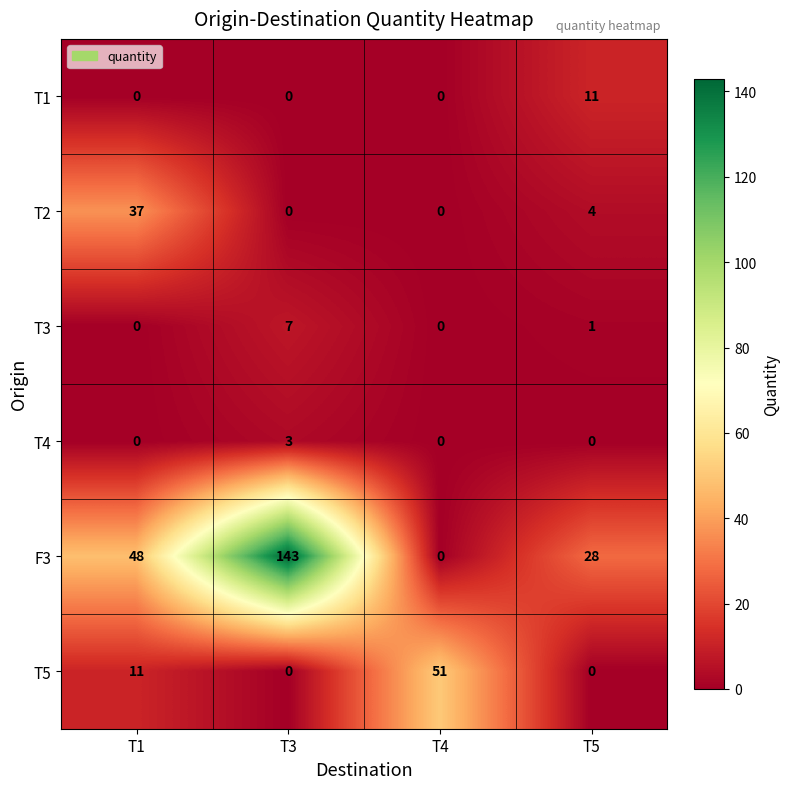

The value of T3 at T5 is 1. True or false?

True